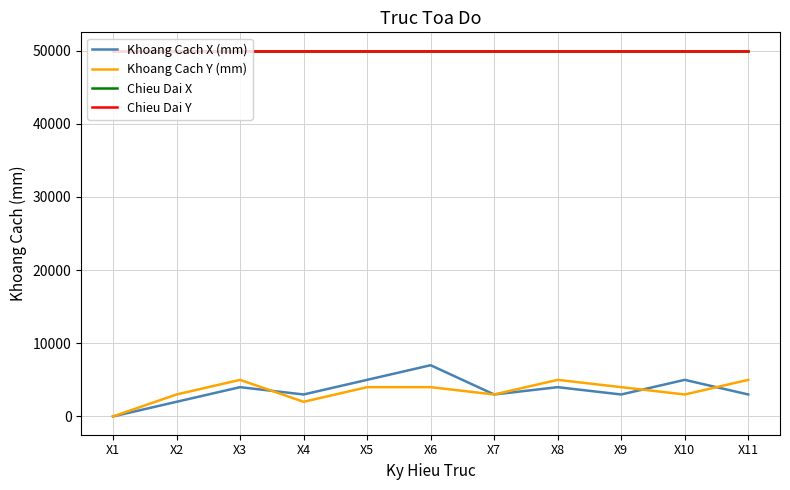

Between X3 and X6, which series saw the biggest shift?

Khoang Cach X (mm)